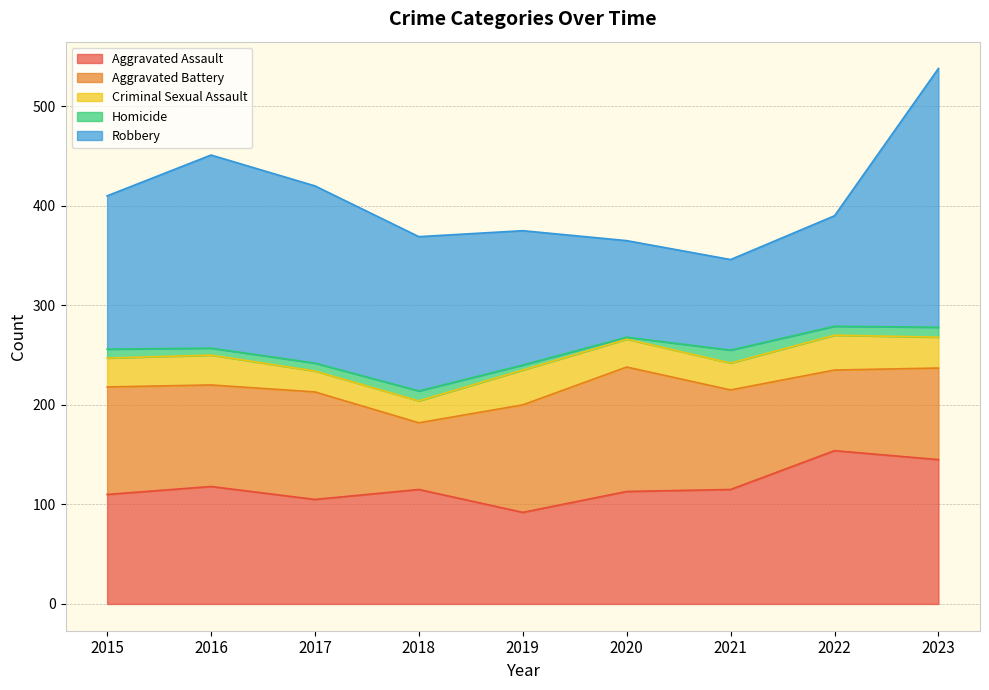

How many interior local peaks does the Aggravated Battery series have?

2